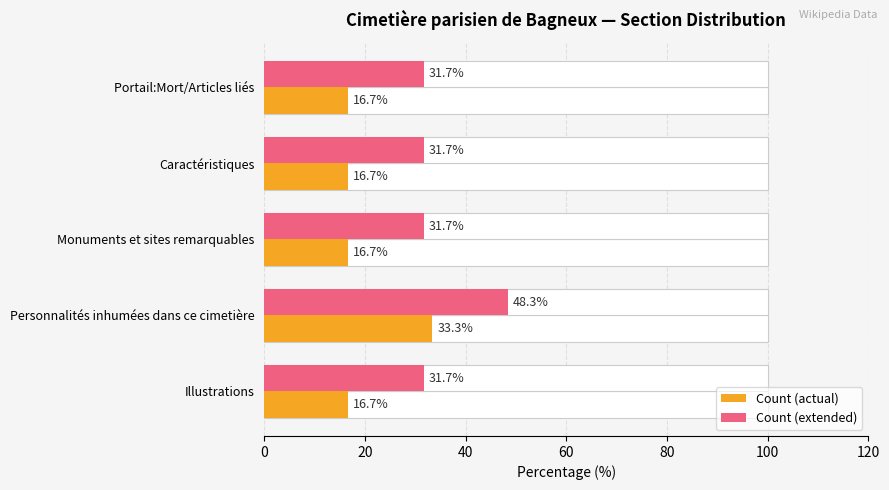

Count the number of categories in the chart.

5